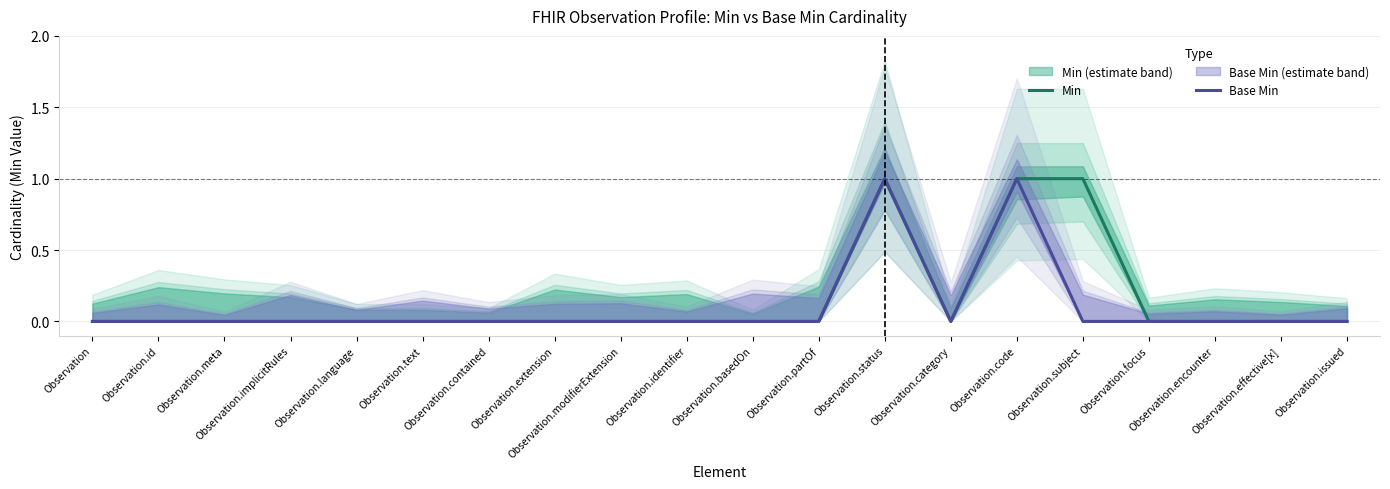

What position from the right is Observation?

20